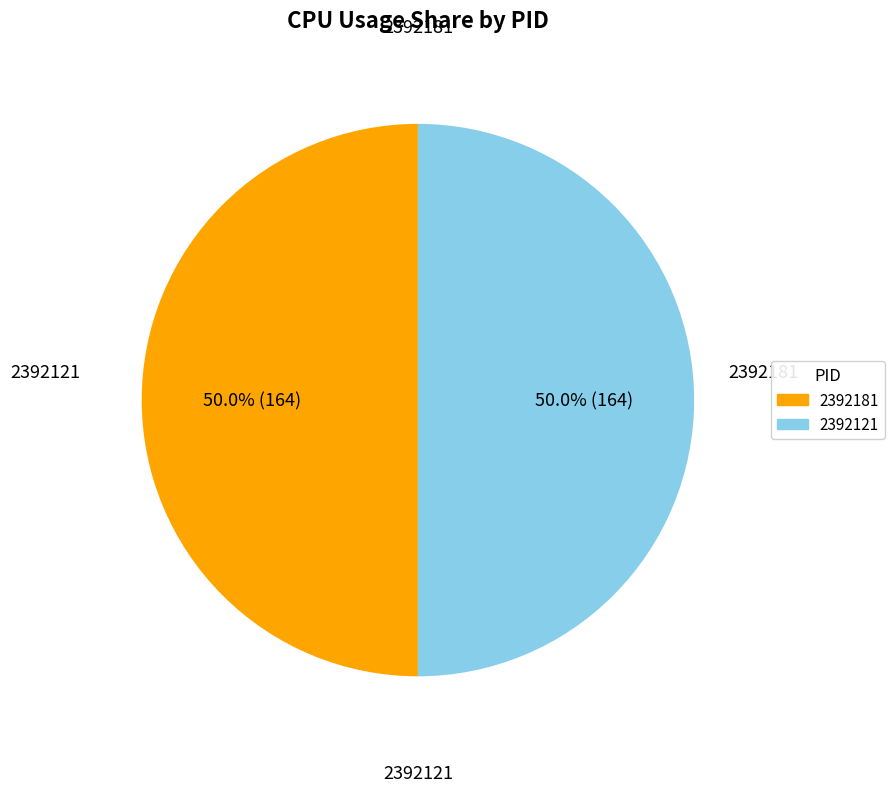

Do 2392121 and 2392181 together represent more than half of the pie?

Yes